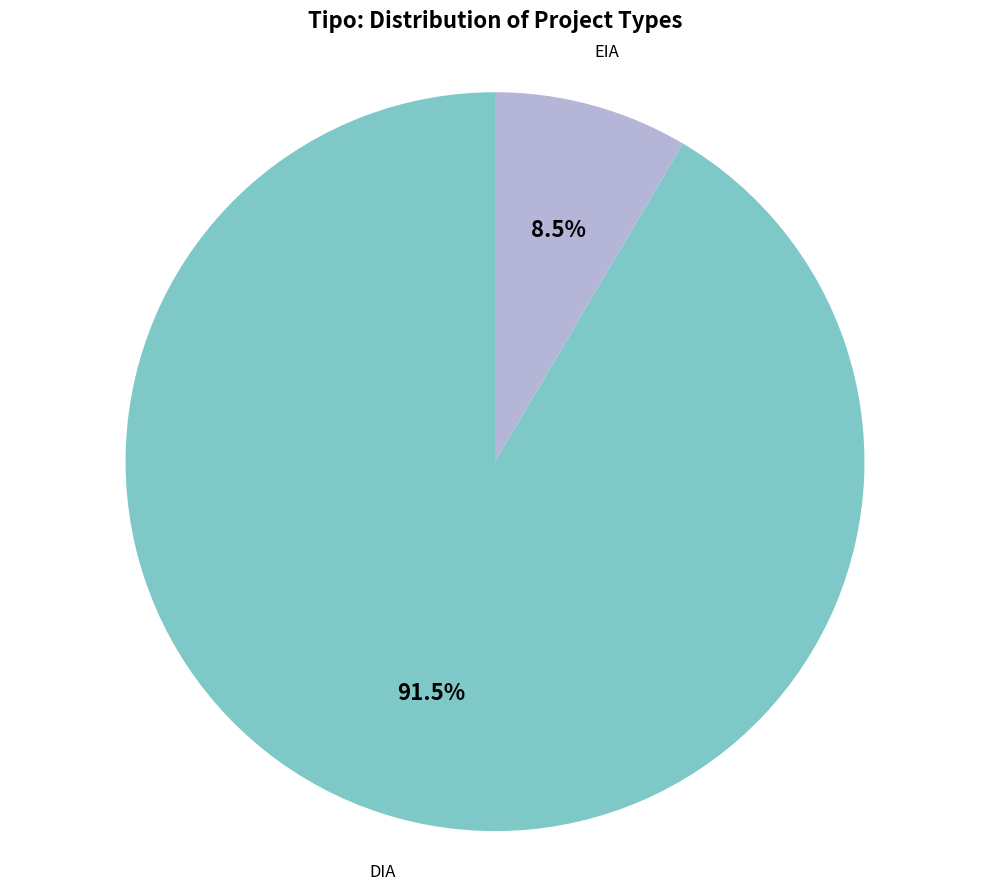

Is there any slice that represents more than half of the pie?

Yes